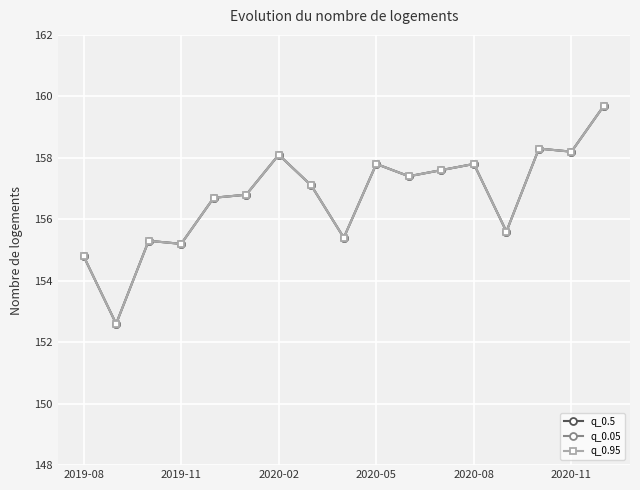

Is this an area chart (filled region under the line)?

No